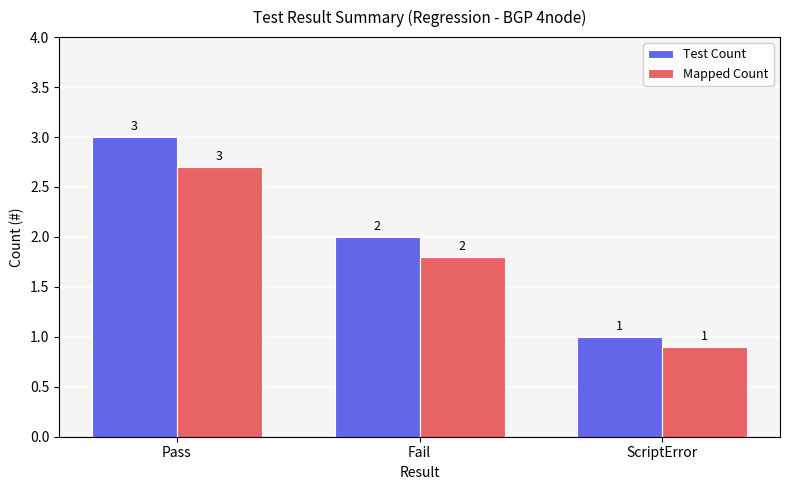

What is the difference between the Test Count values at Fail and Pass?

1.0